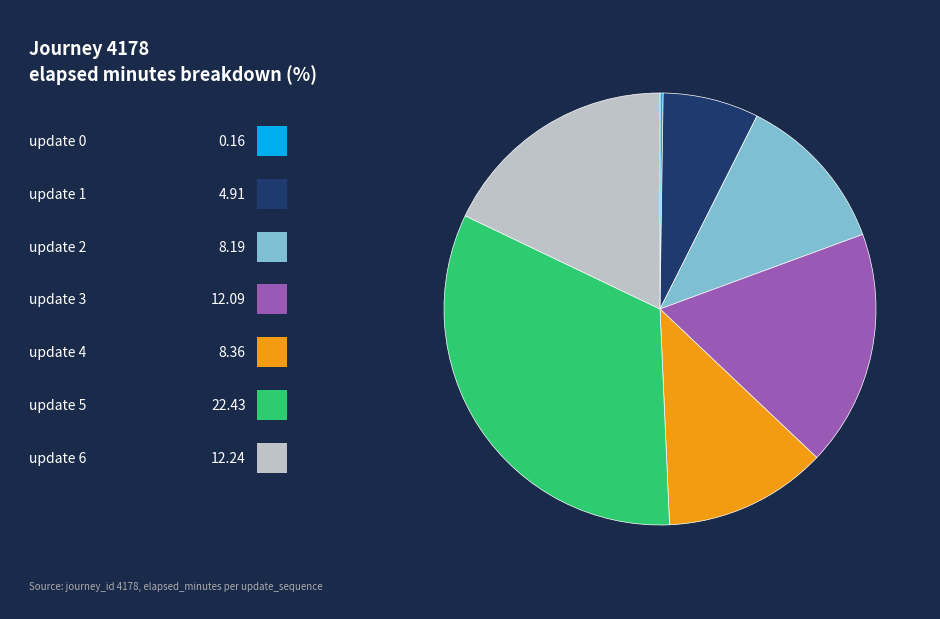

Does any single category account for the majority?

No